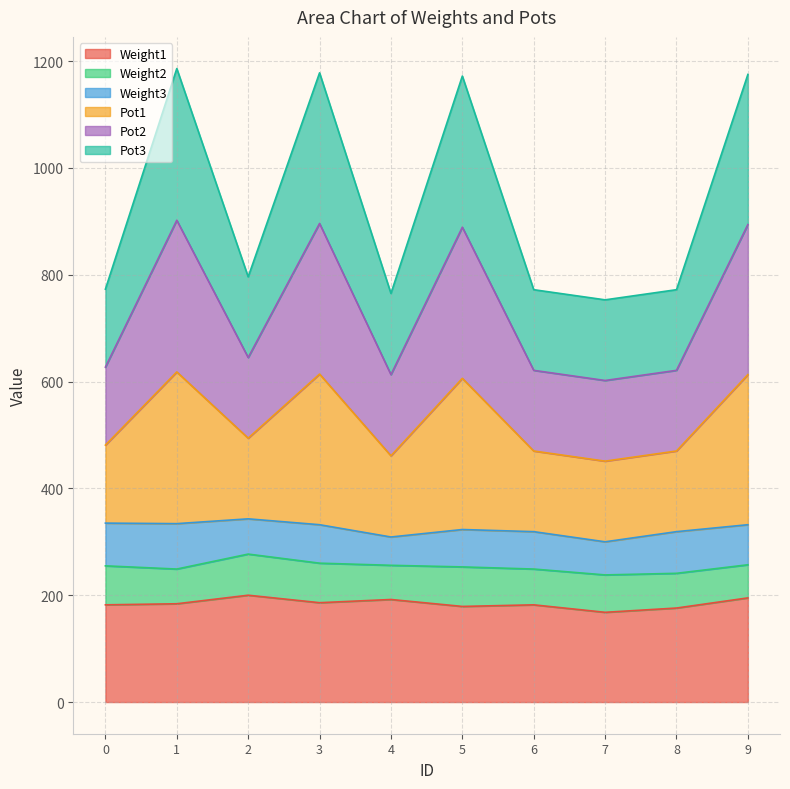

Which category has the lowest value across all series?

7